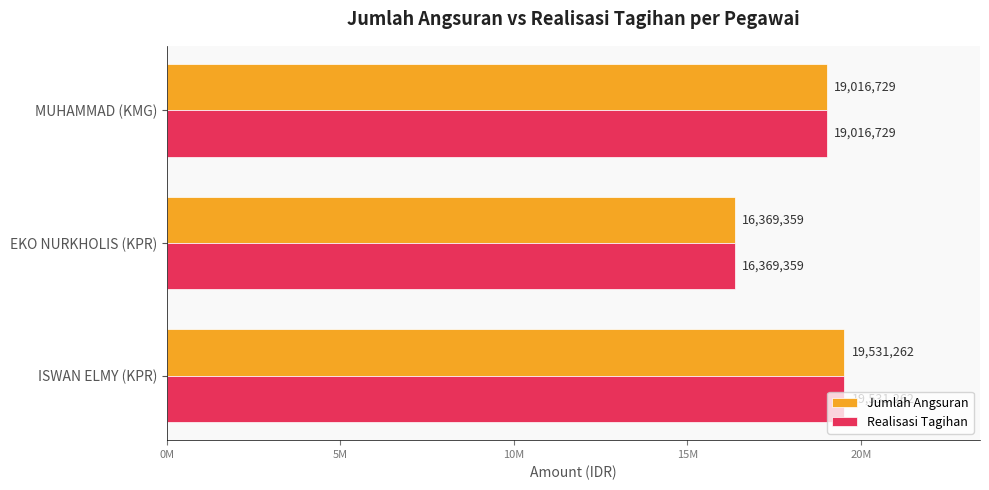

Which series has the largest total across all categories?

Jumlah Angsuran